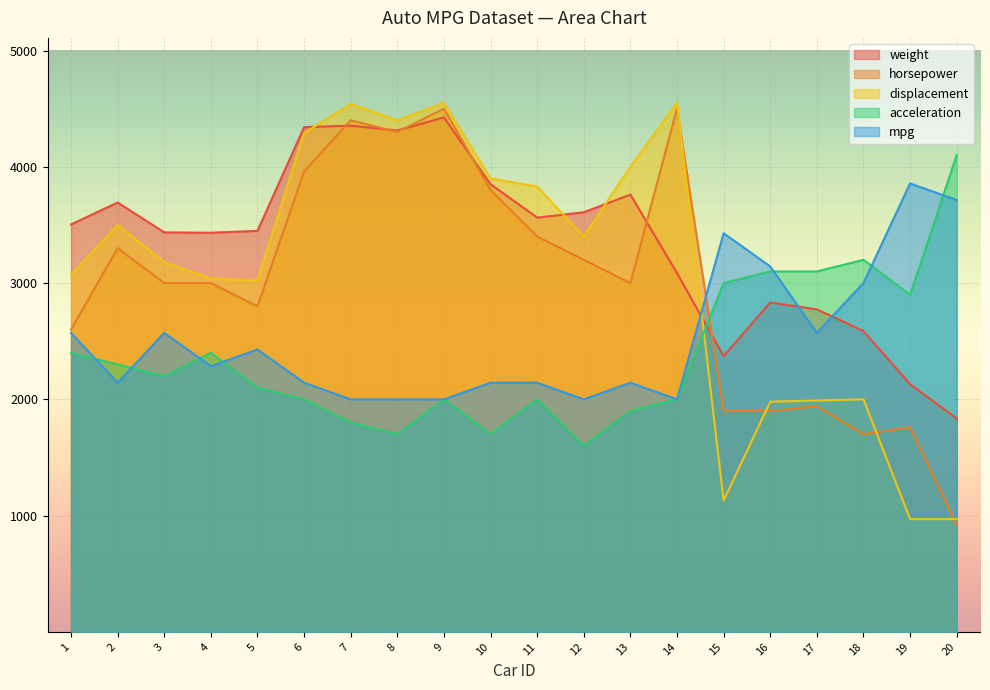

At which category is the sum across all series the highest?

9